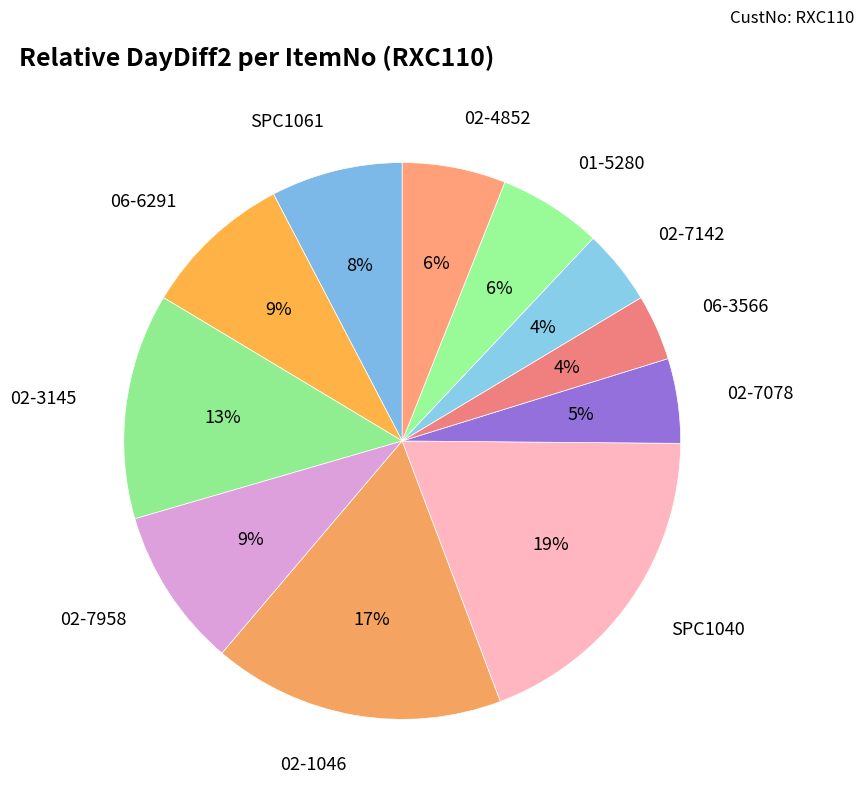

How many slices are in this pie chart?

11